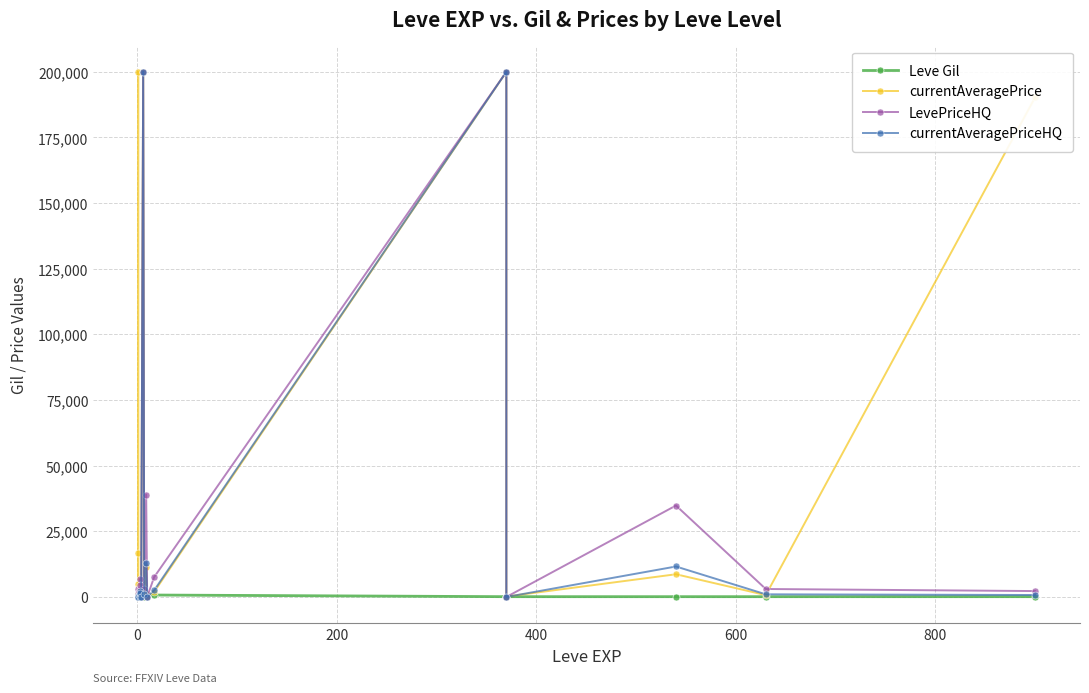

Count the number of categories in the chart.

20